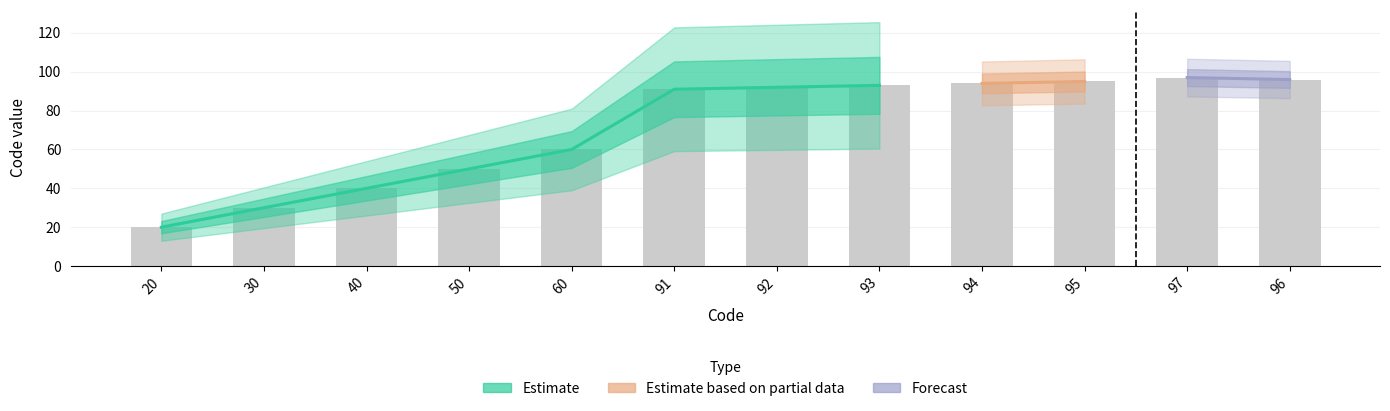

What is the minimum value shown in the chart?

20